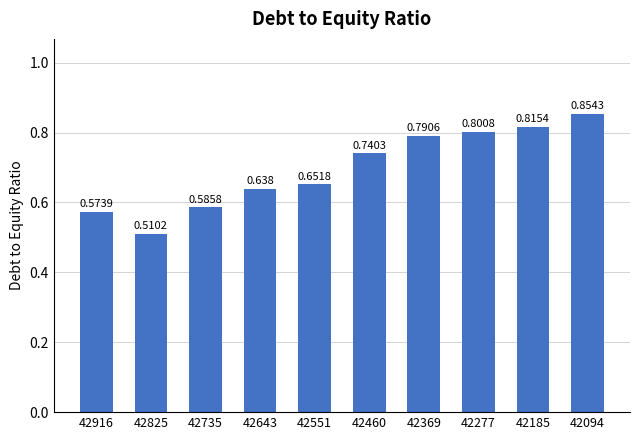

The chart shows a value of 0.8 at 42185. True or false?

True